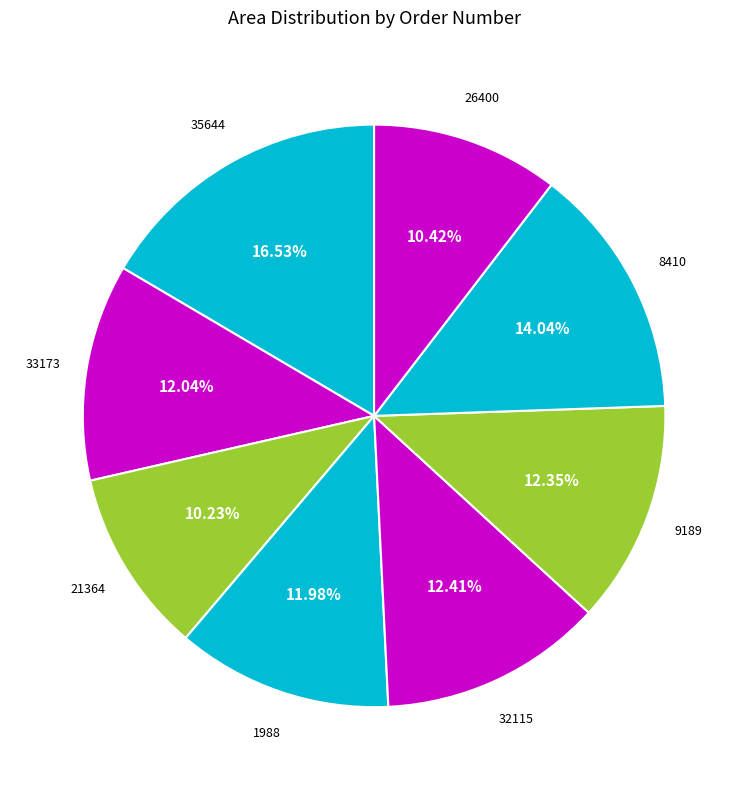

How many slices are in this pie chart?

8